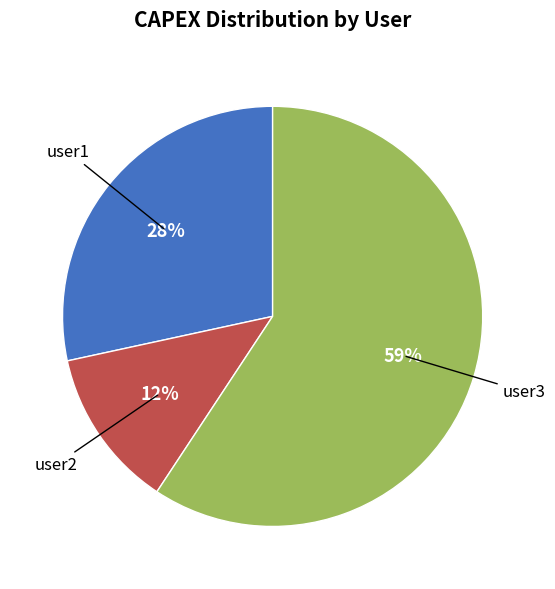

To the nearest percent, what is the difference between the largest and smallest slice percentages?

47%